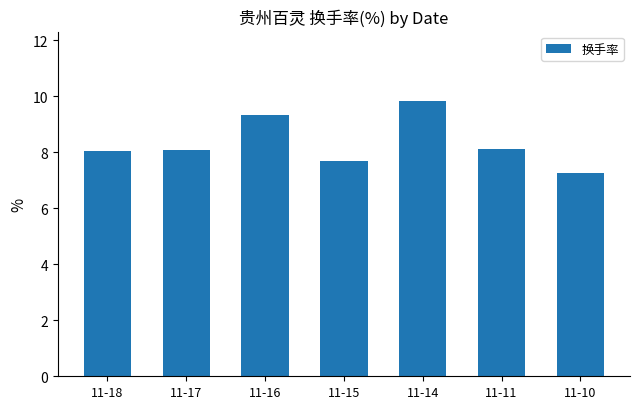

What is the difference between the maximum and minimum values?

2.6